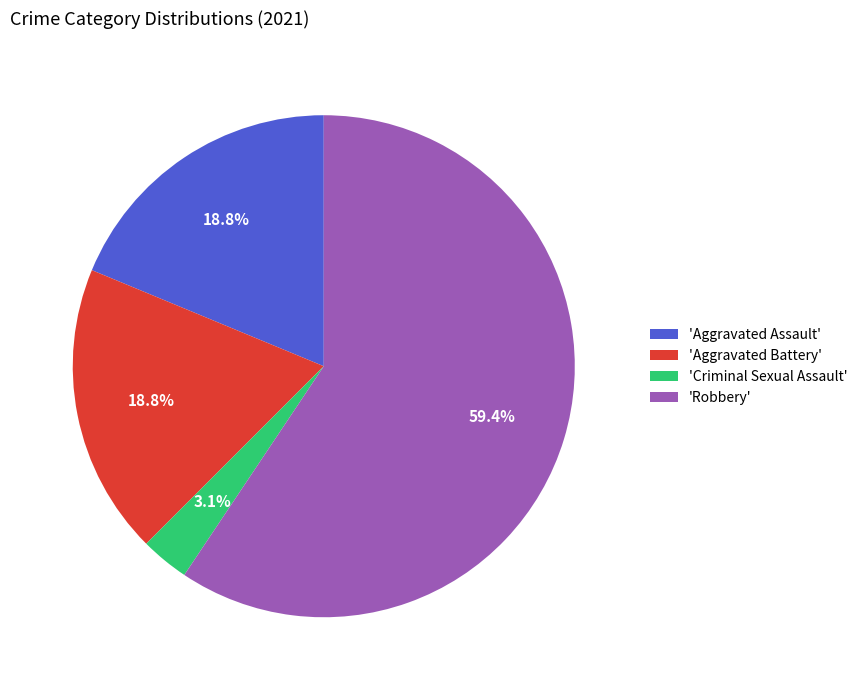

To the nearest percent, what is the average slice percentage?

25%